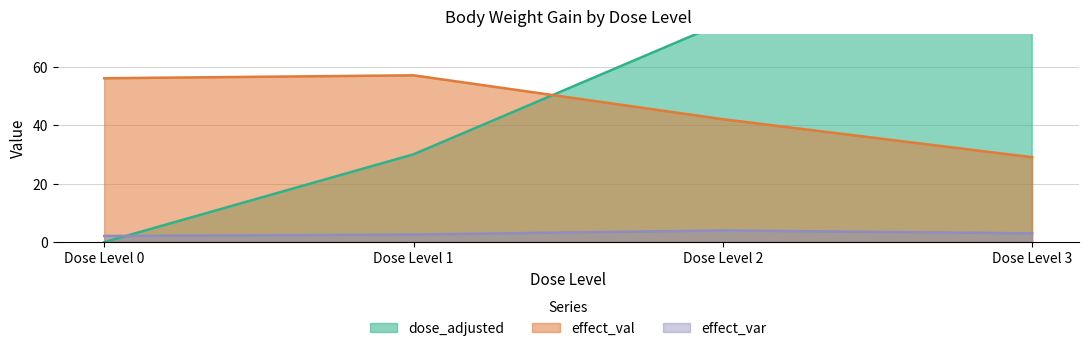

After their last crossing, which series has the higher values: dose_adjusted or effect_var?

dose_adjusted